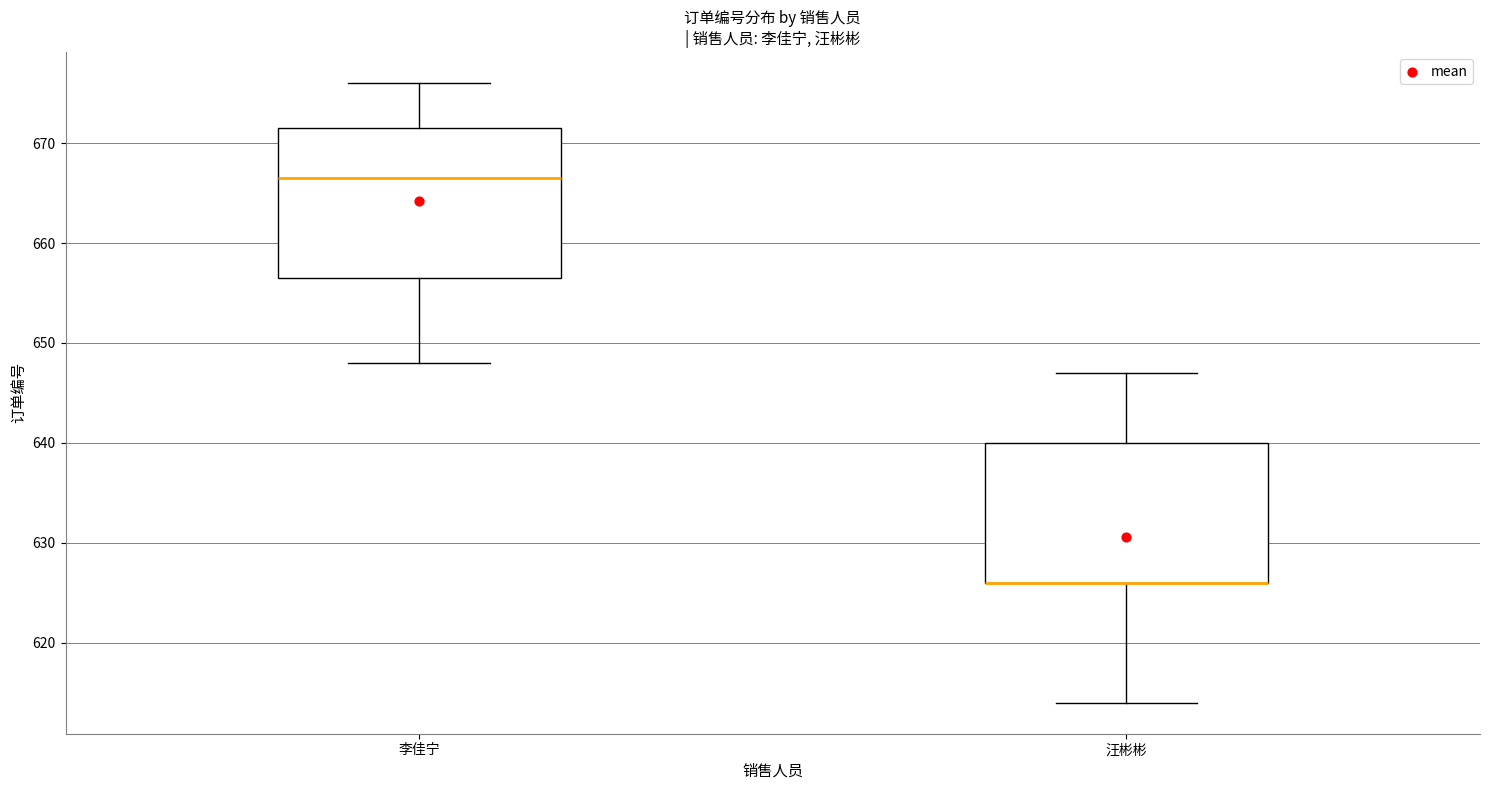

Where does the upper whisker of the box for 李佳宁 end on the y-axis? The values are not printed on the chart, so give them approximately, as read against the axis.

676